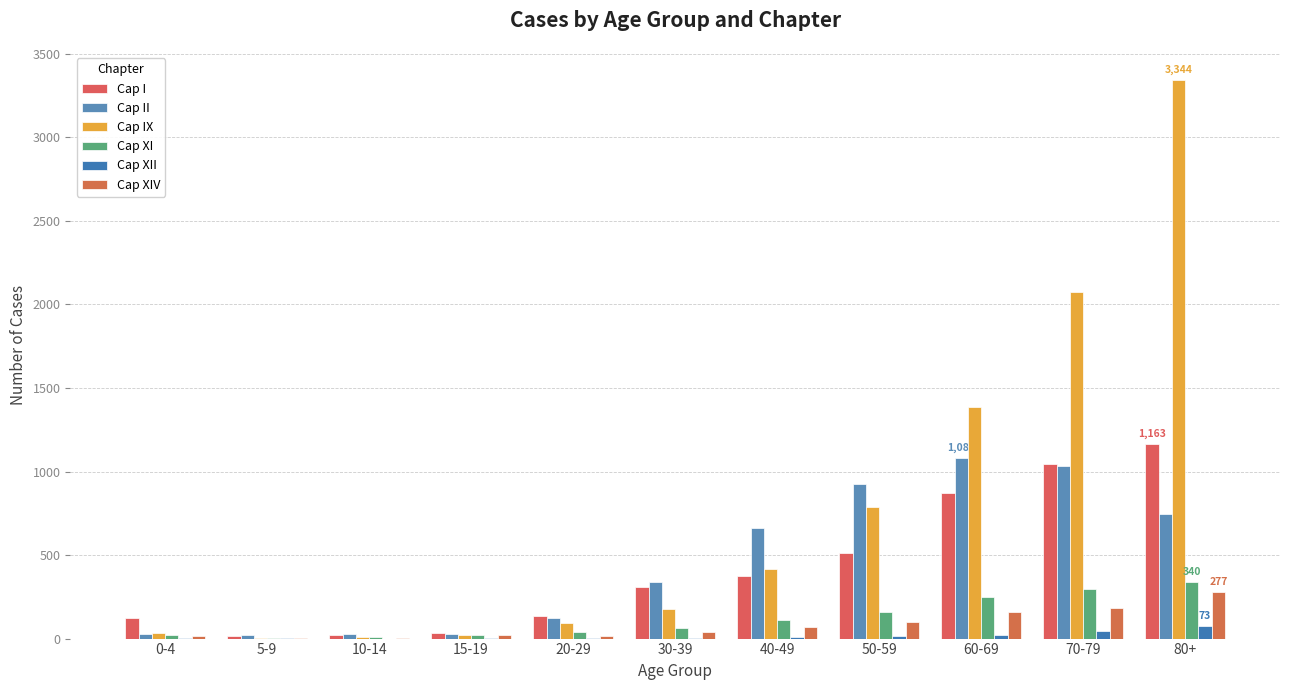

The Cap XIV series shows 165 at 80+. True or false?

False